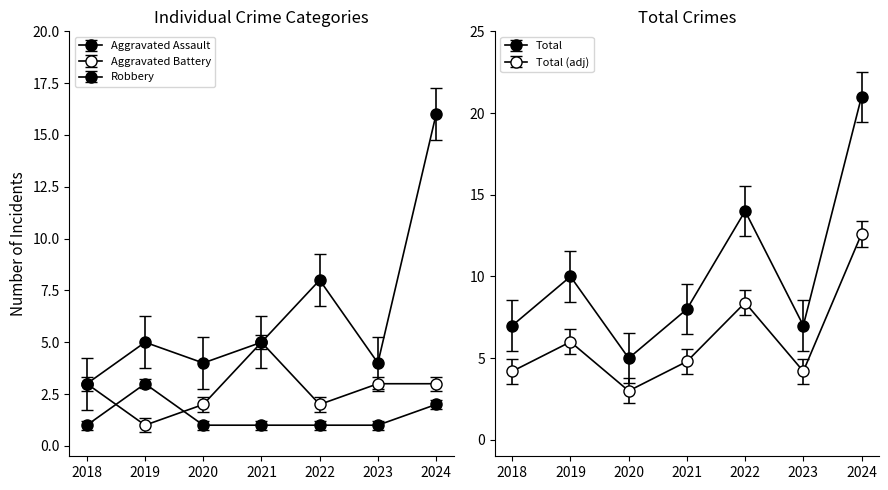

Which series has the widest spread of values?

Total